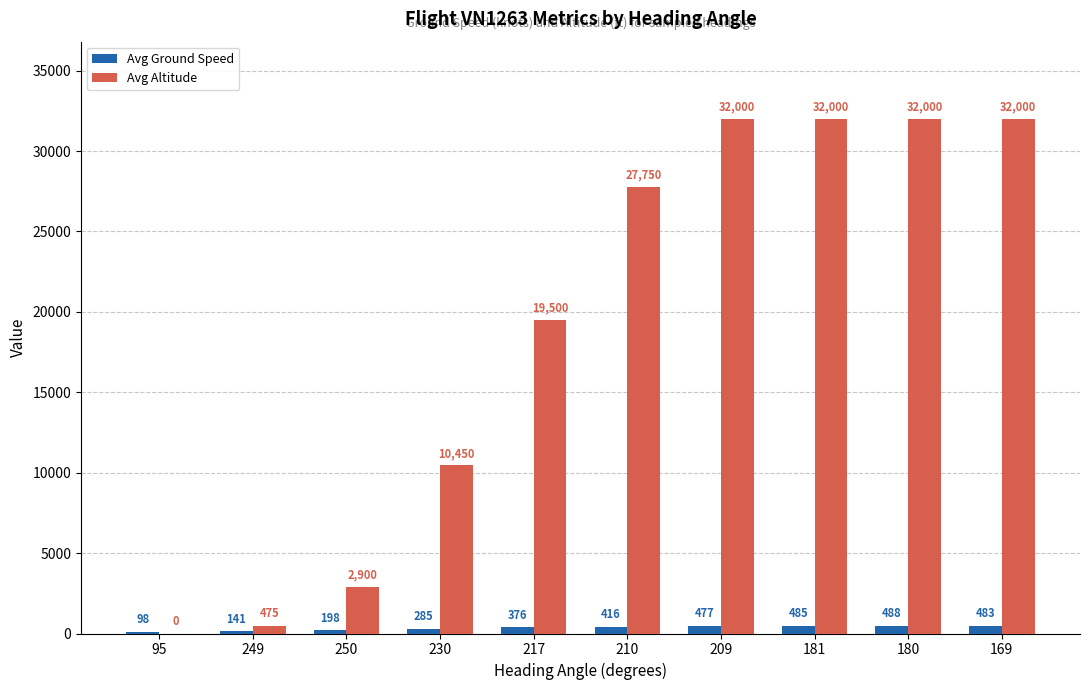

What are all the series names shown in the legend?

Avg Ground Speed, Avg Altitude